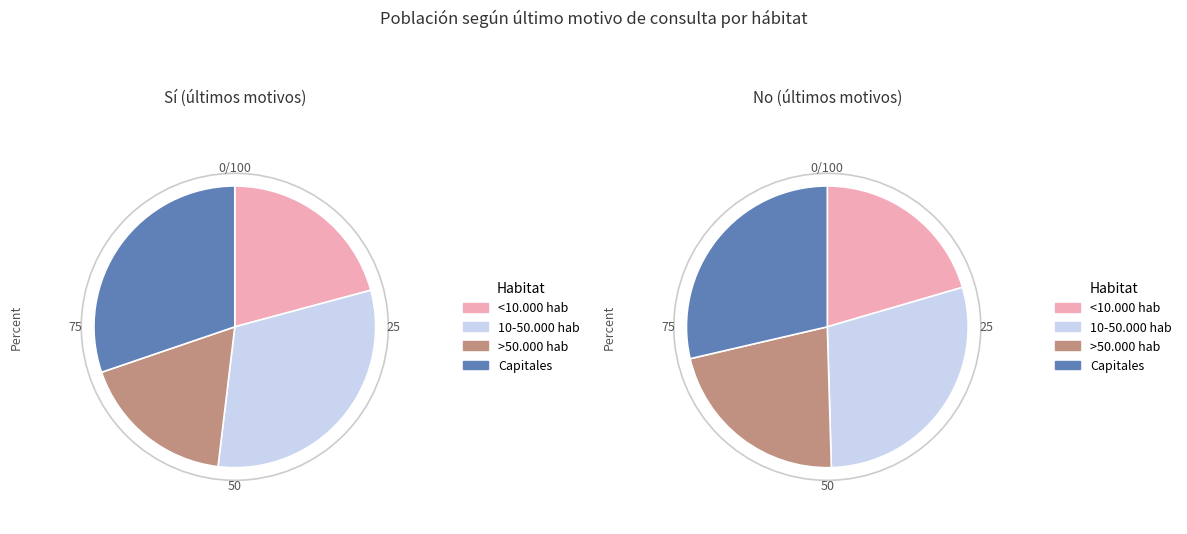

Count the number of slices in the pie.

4